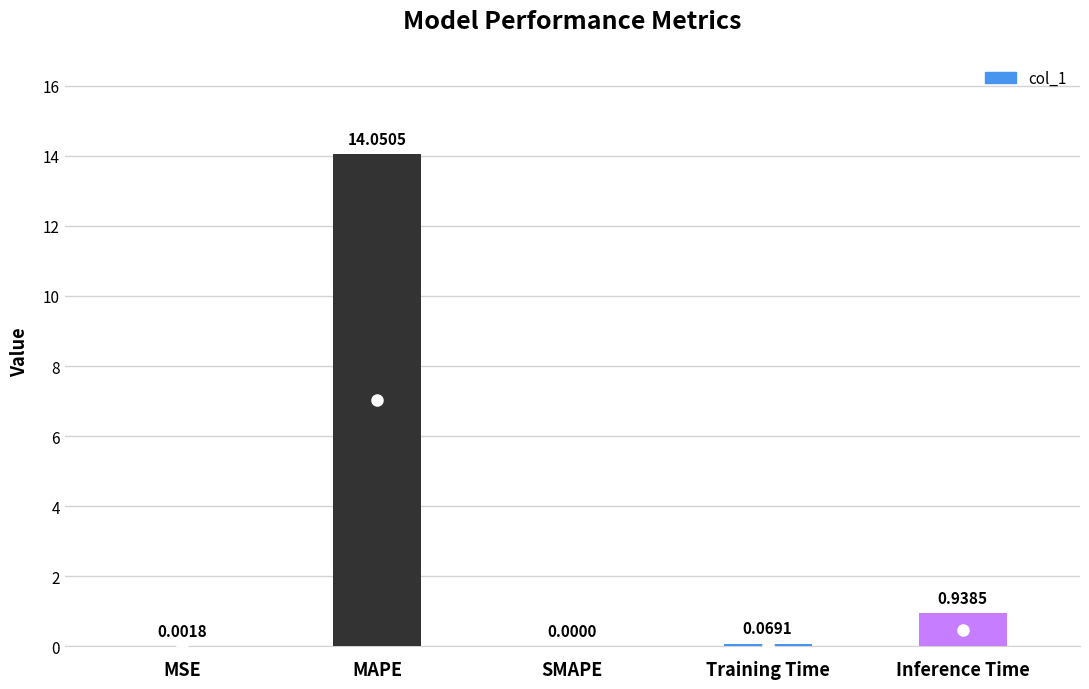

At which label is the value closest to 7?

Inference Time